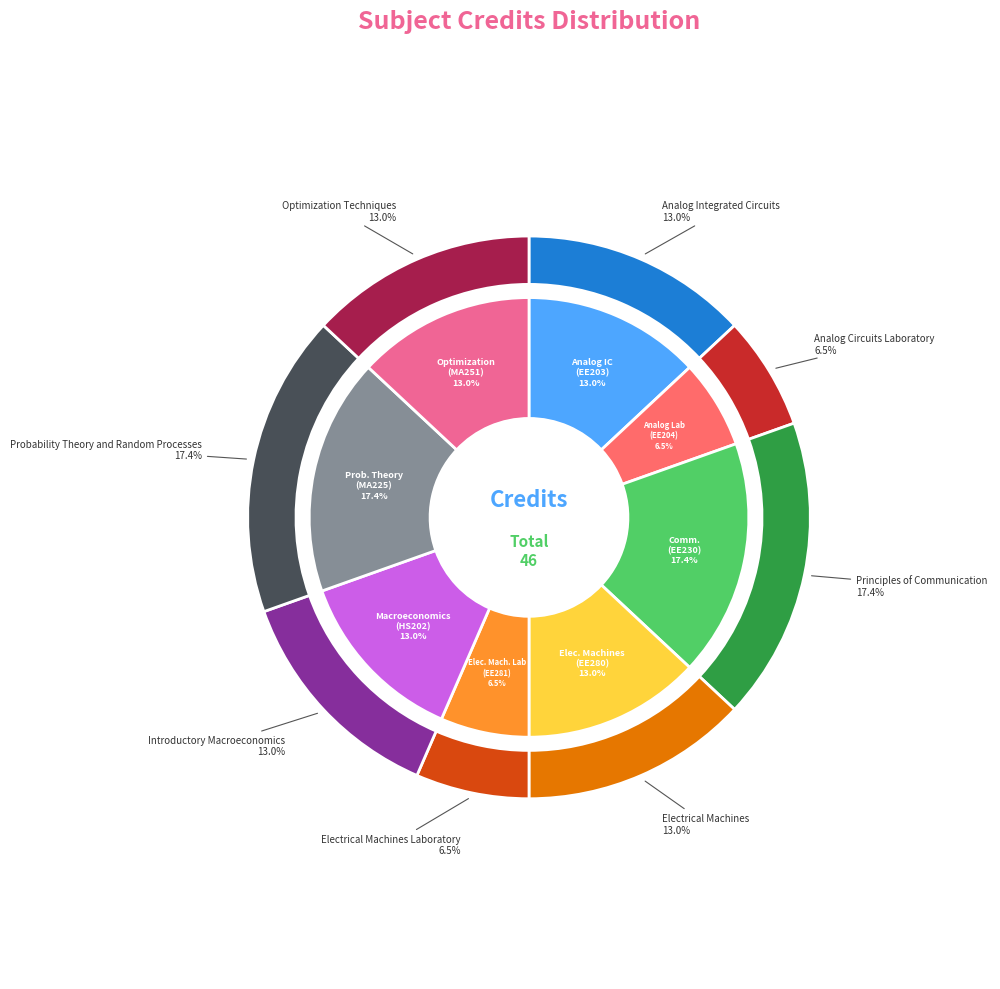

True or false: Electrical Machines accounts for 13% of the total.

True